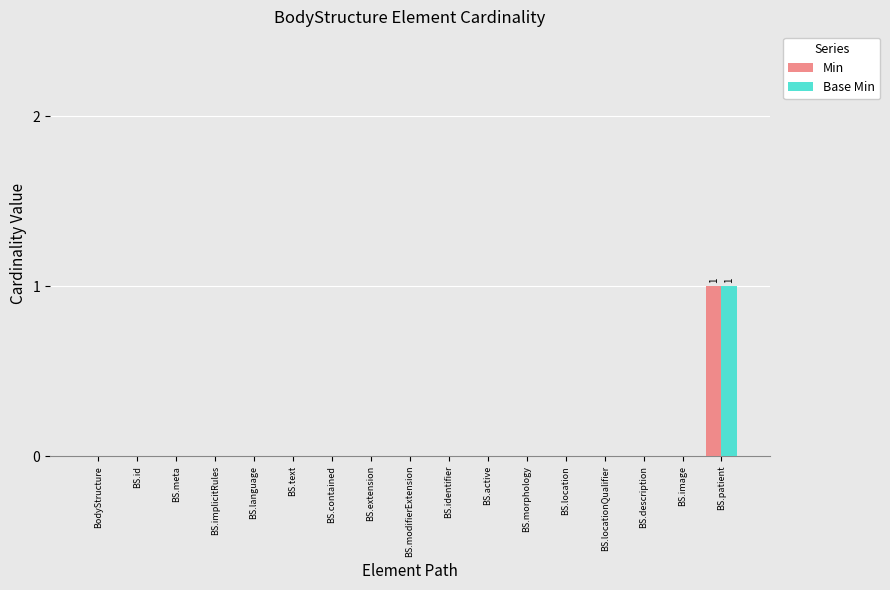

The Base Min series shows -1 at BS.language. True or false?

False